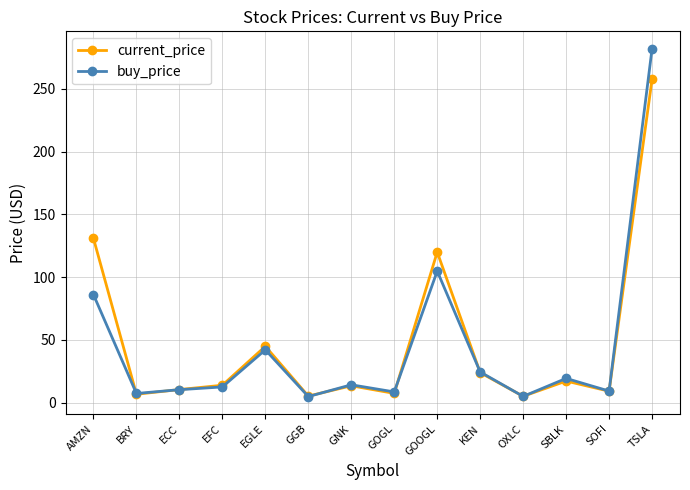

Between AMZN and EFC, which series saw the biggest shift?

current_price